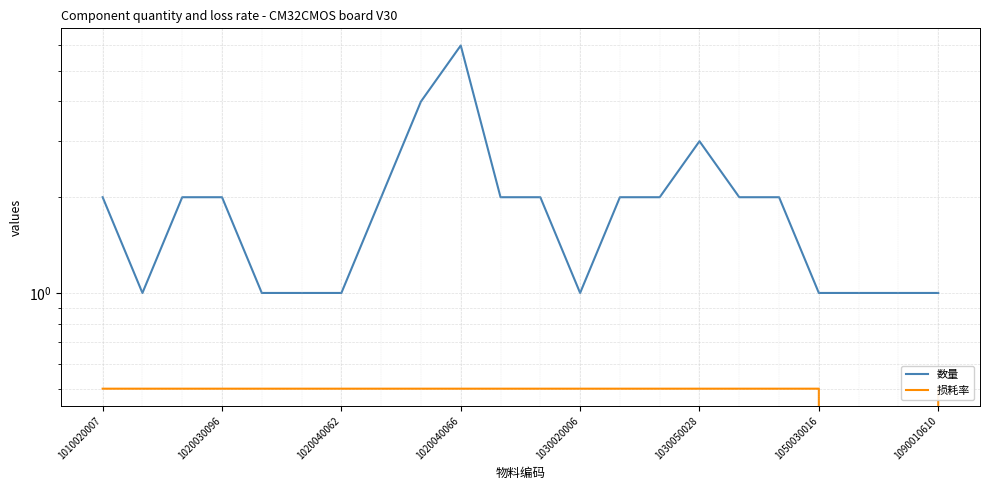

At which label is 数量 closest to 3?

1030050028